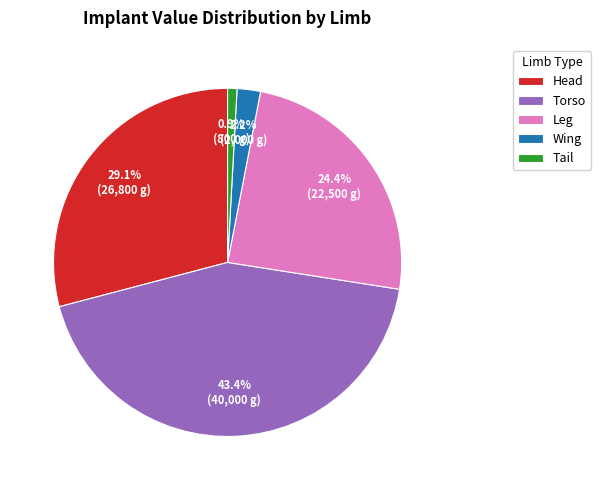

Which has a higher value, Leg or Wing?

Leg